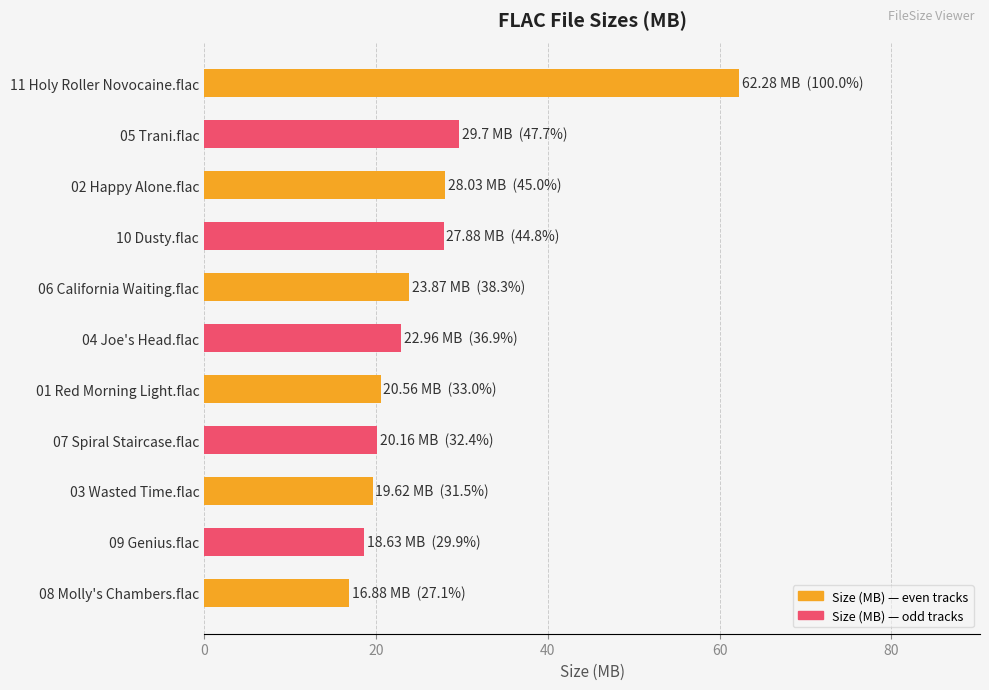

What value does the data have at 06 California Waiting.flac?

23.9